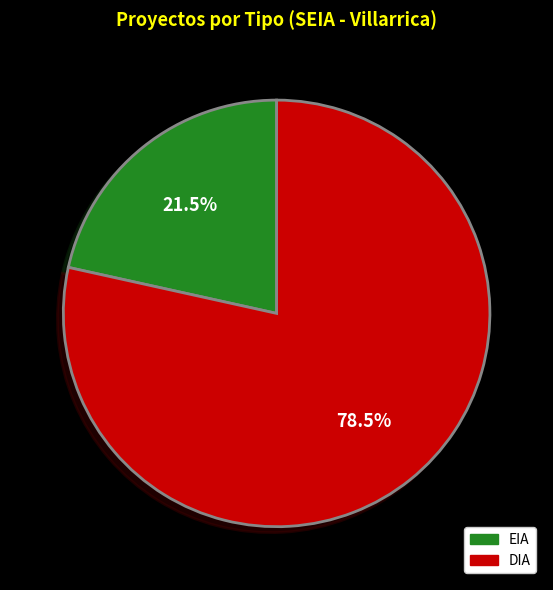

What is the total percentage of DIA and EIA?

100.0%